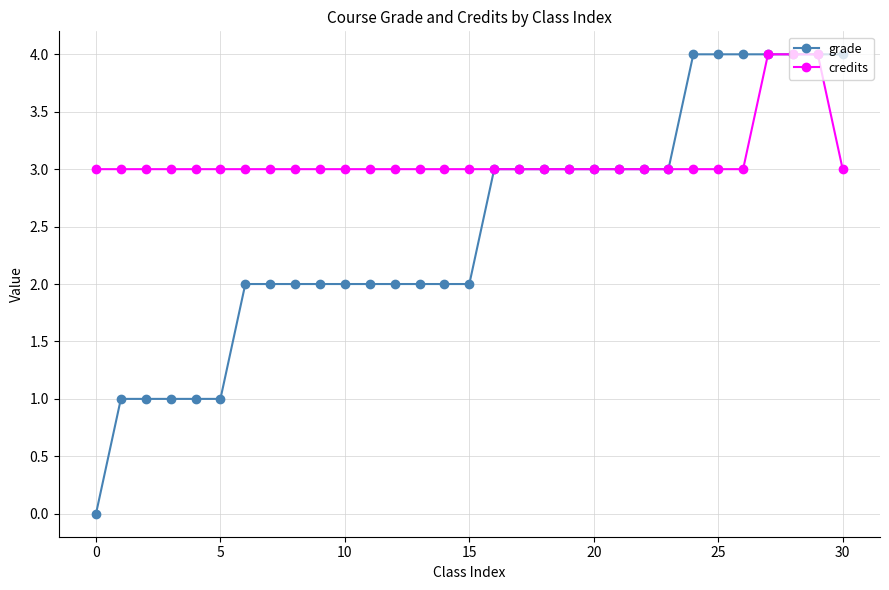

List the series in order of their overall mean, highest first.

credits, grade